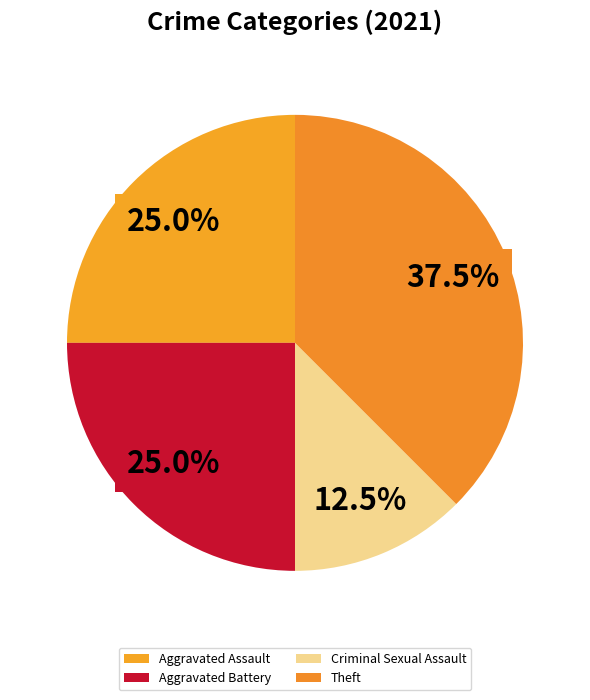

Is there a majority slice in this chart?

No